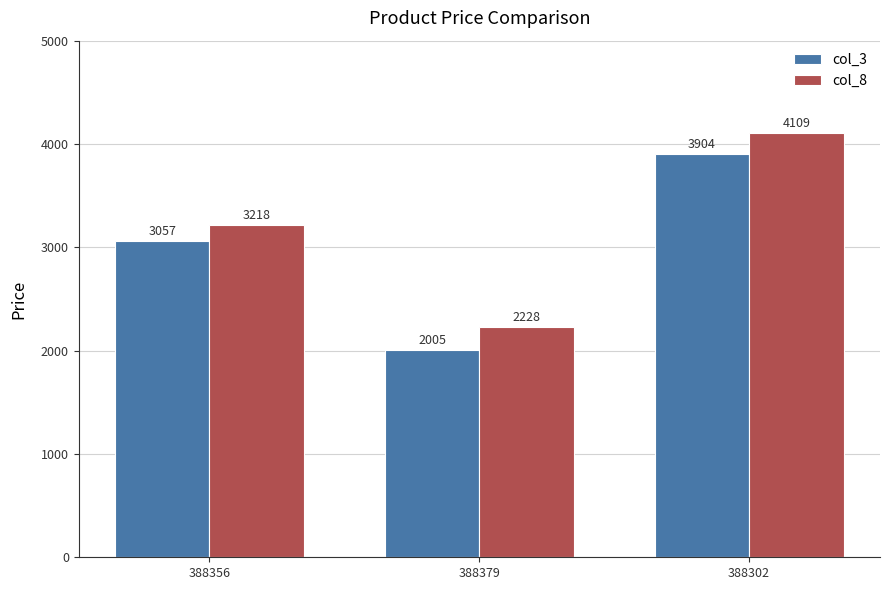

What value does the col_8 series have at 388302?

4109